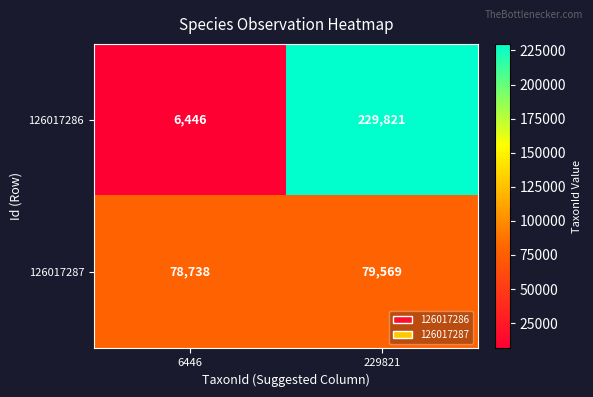

What is the difference between the highest and lowest values at 6446?

72292